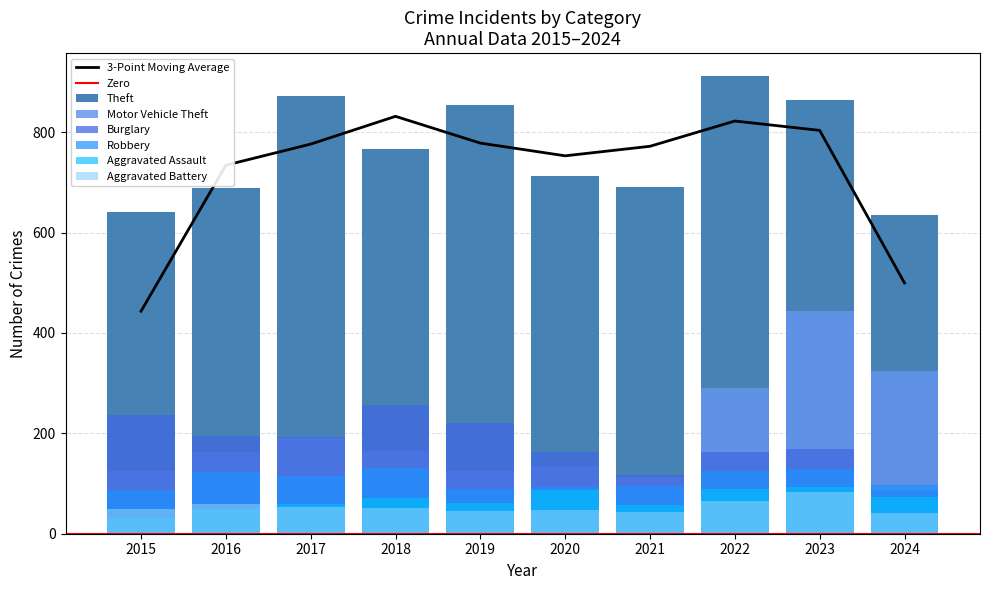

At which category is the sum across all series the highest?

2023